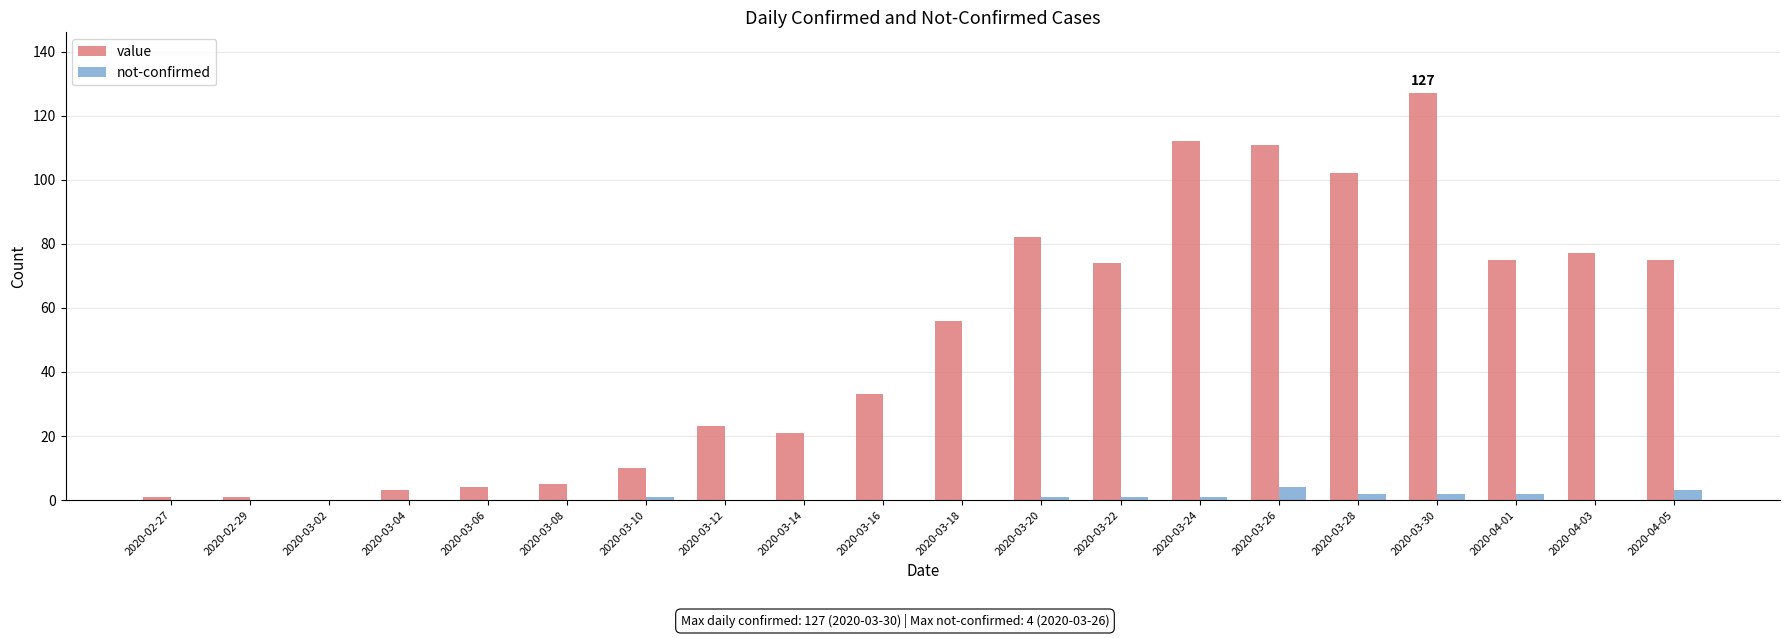

What is the sum of all value values?

992